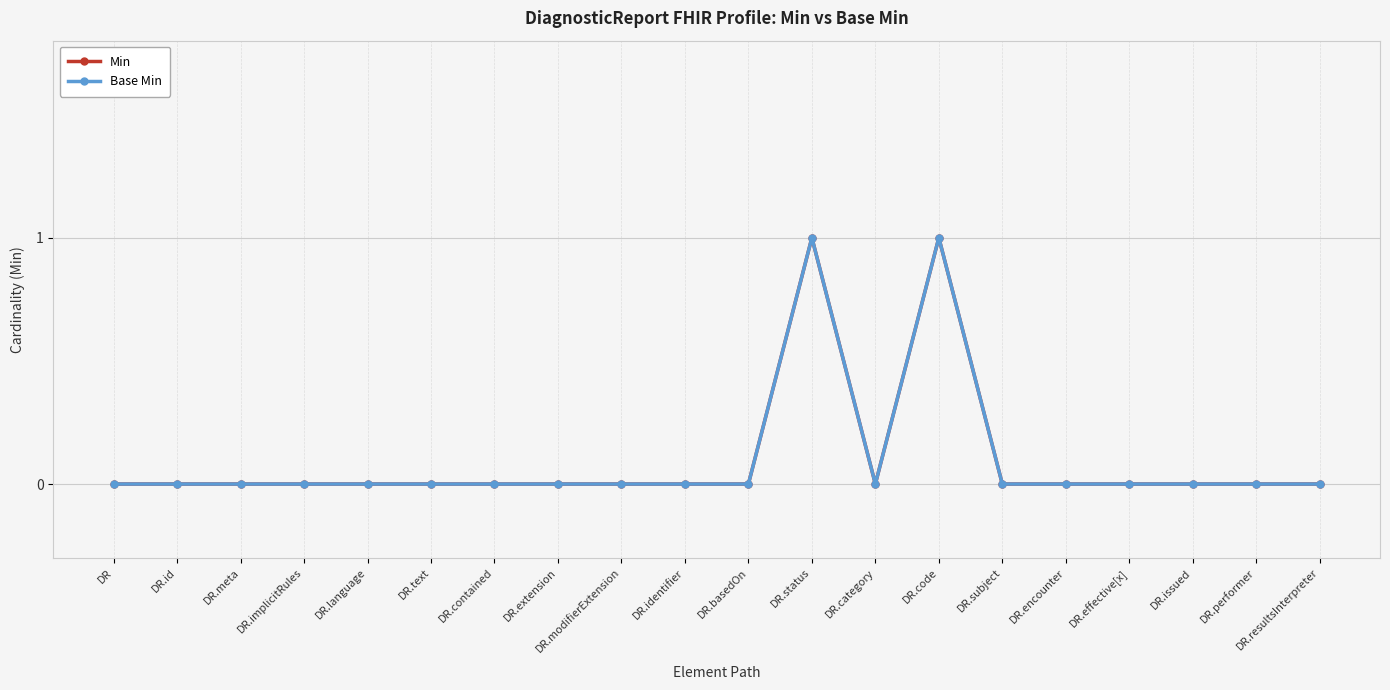

Is this an area chart (filled region under the line)?

No